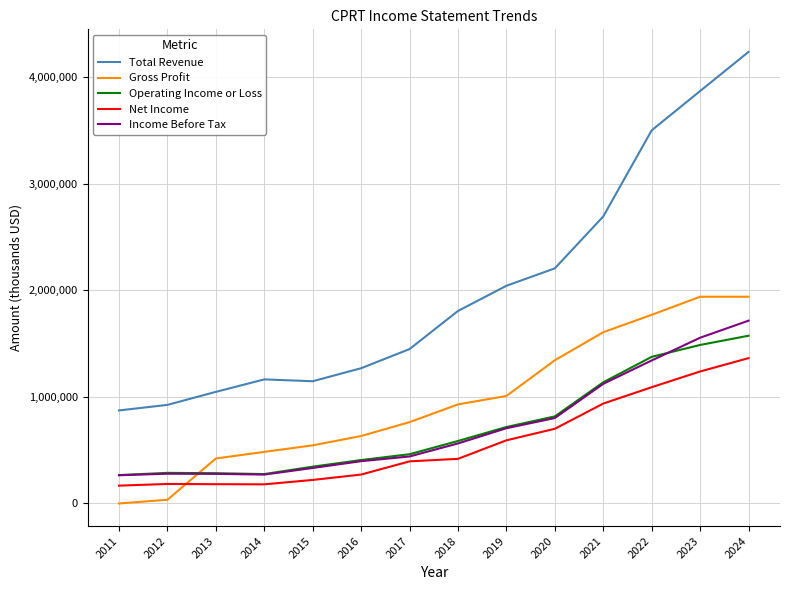

True or false: Total Revenue and Income Before Tax cross at least once.

False